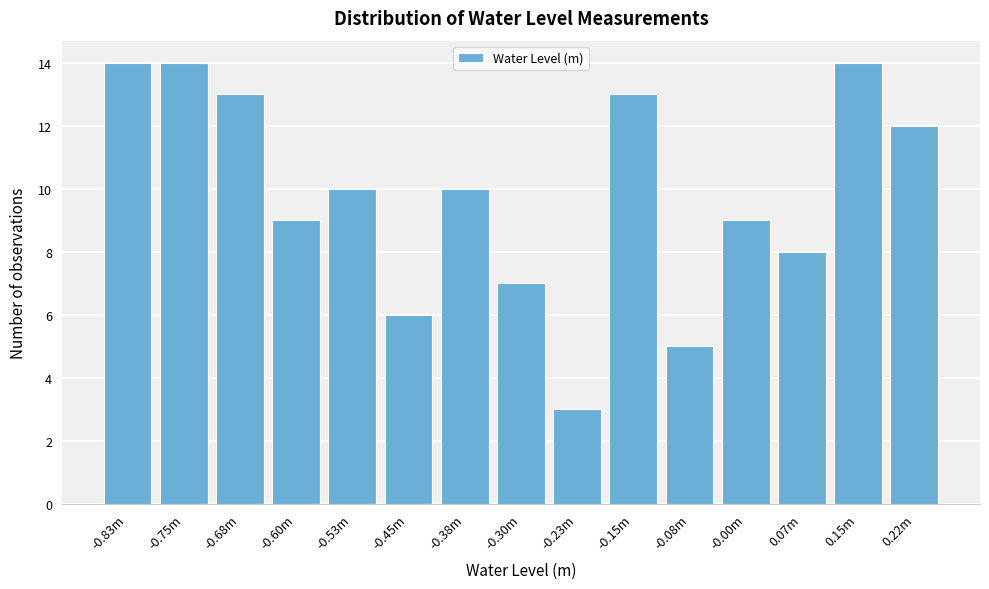

Reading right to left, extract all data points from this chart.

0.22m=12	0.15m=14	0.07m=8	-0.00m=9	-0.08m=5	-0.15m=13	-0.23m=3	-0.30m=7	-0.38m=10	-0.45m=6	-0.53m=10	-0.60m=9	-0.68m=13	-0.75m=14	-0.83m=14